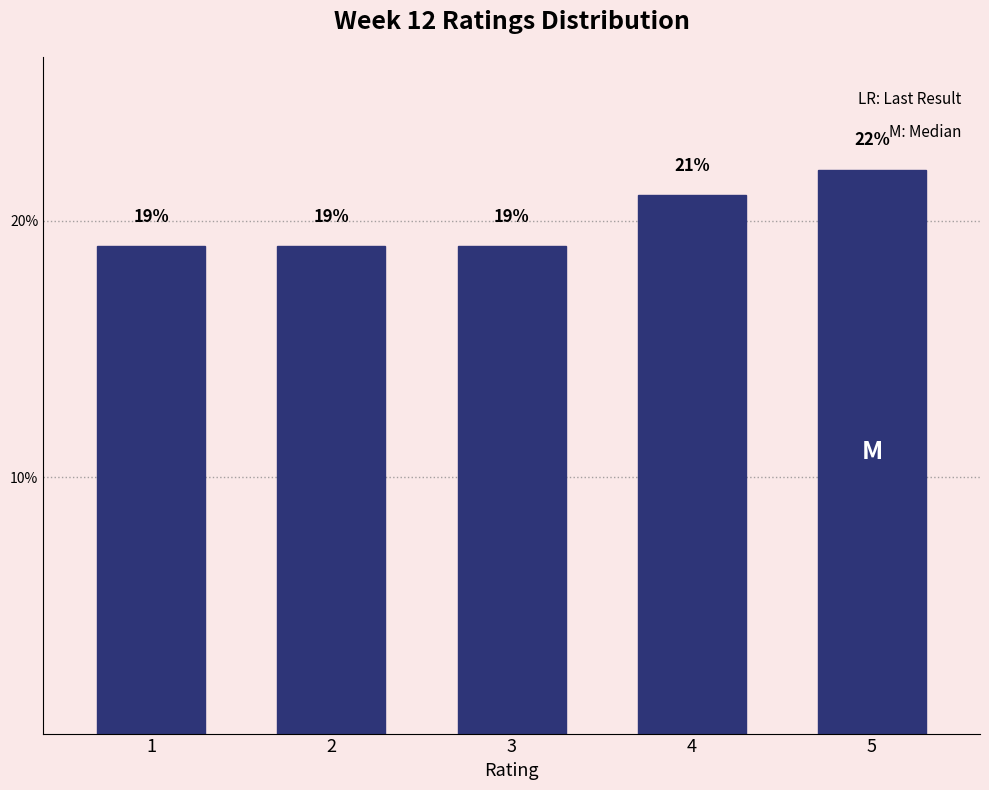

Reading right to left, transcribe all the data shown in this chart.

5=22	4=21	3=19	2=19	1=19